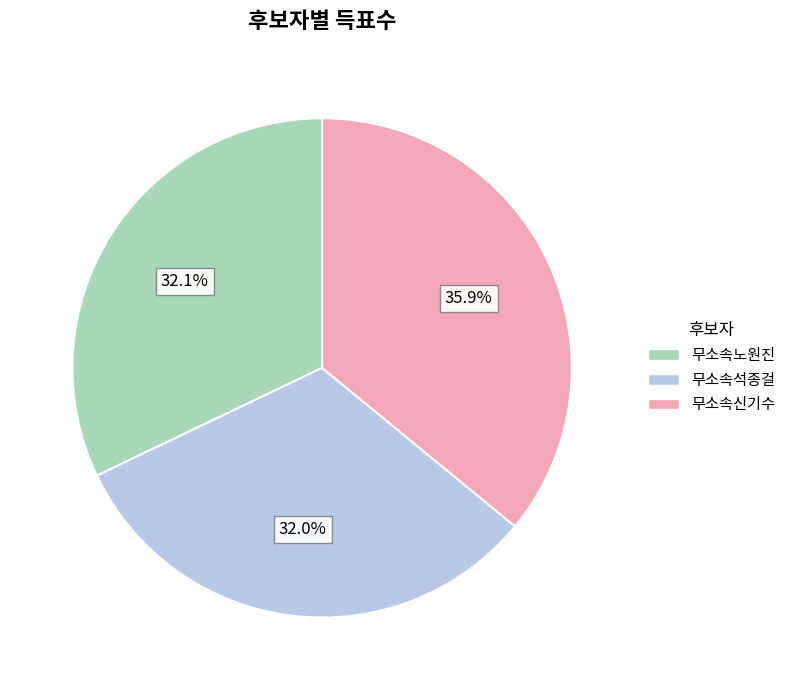

To the nearest percent, what portion does 무소속석종걸 represent?

32%